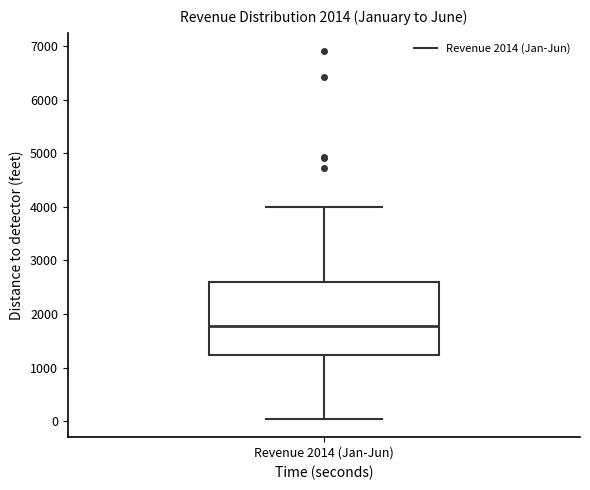

Transcribe this box plot: give where the median line is, the range the box spans, and where the two whiskers end, as read against the y-axis. The values are not printed on the chart, so give them approximately, as read against the axis.

median 1800, box 1200 to 2600, whiskers 0 to 4000